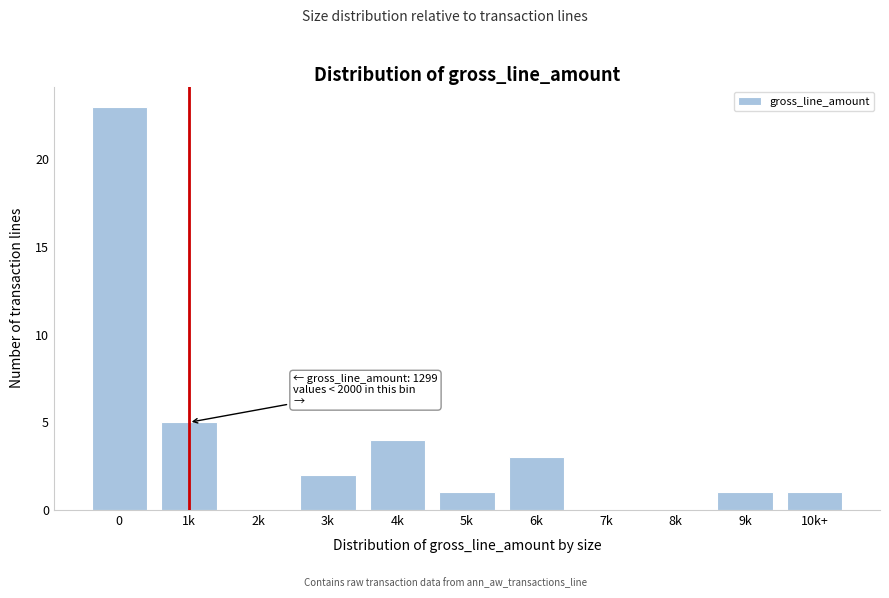

Reading right to left, transcribe all the data shown in this chart.

10k+=1	9k=1	8k=0	7k=0	6k=3	5k=1	4k=4	3k=2	2k=0	1k=5	0=23